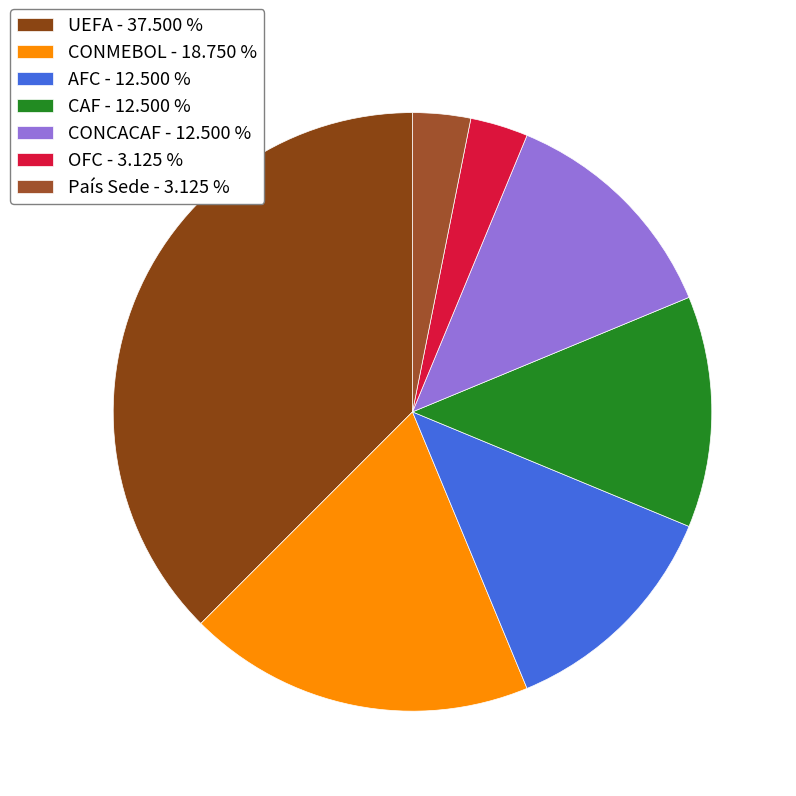

What portion of the pie excludes CONCACAF?

87.5%